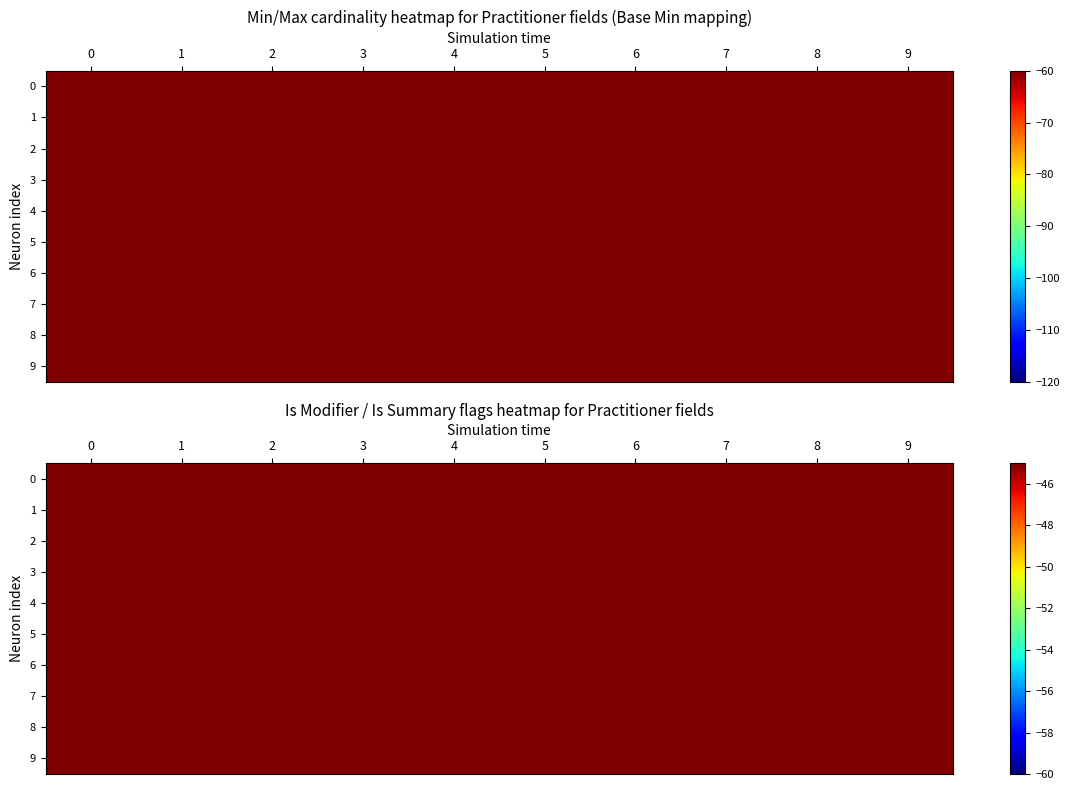

The value of 8 at 9 is -0.4. True or false?

False